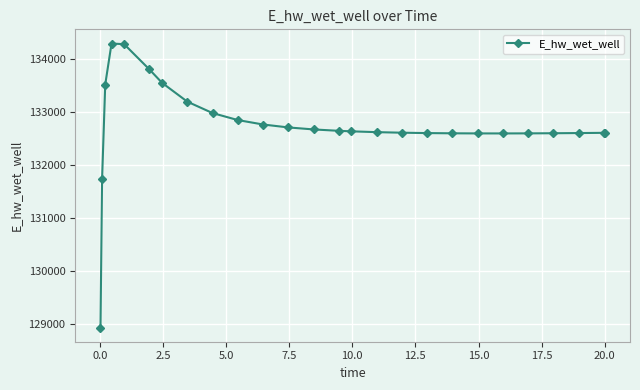

Does the chart display data point markers on the line(s)?

Yes